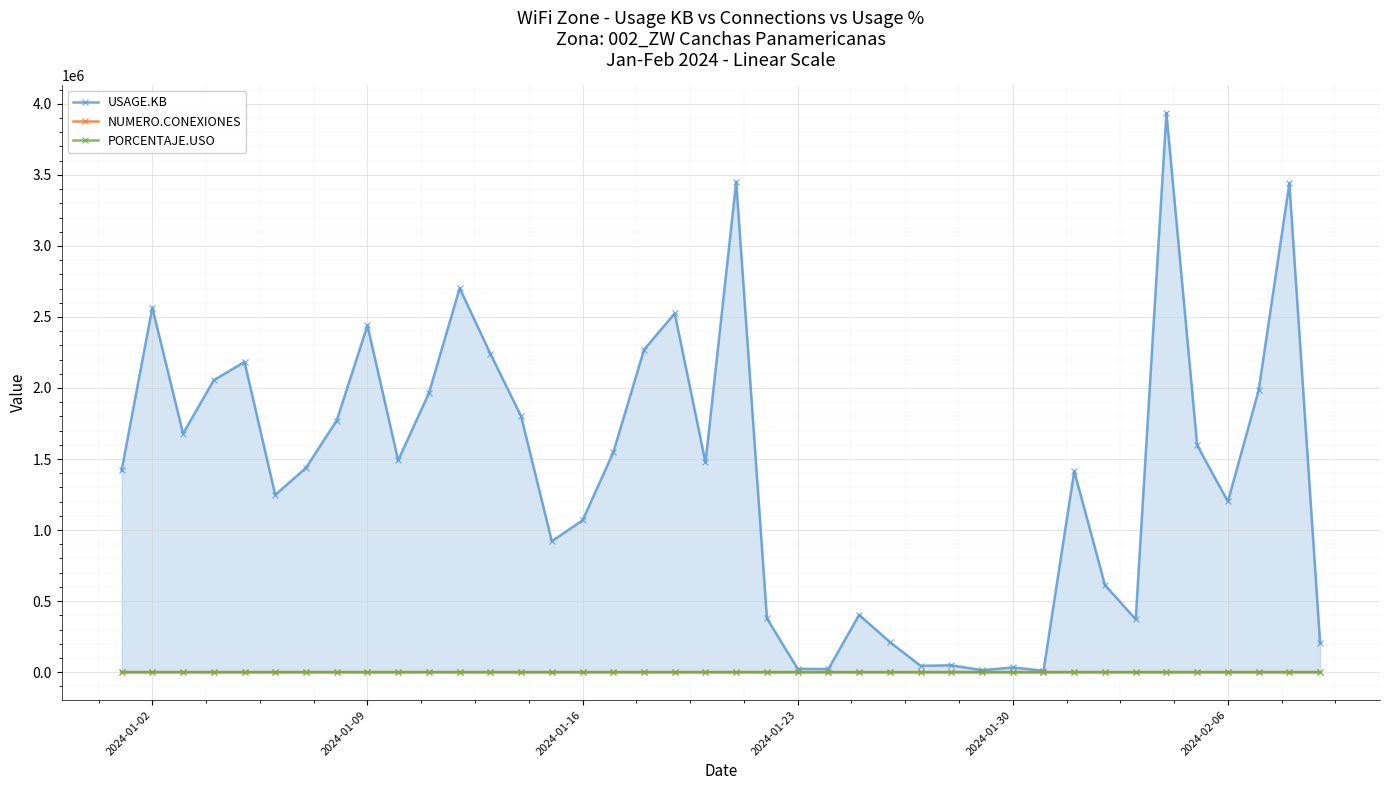

How many interior local peaks does the USAGE.KB series have?

12